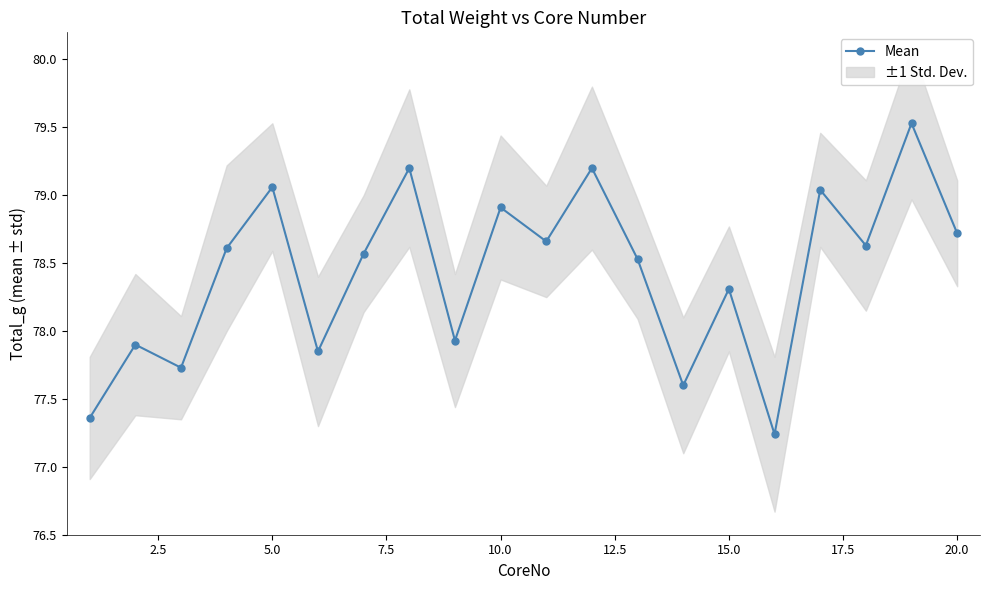

In Mean, how many points are higher than both neighbors (excluding endpoints)?

8